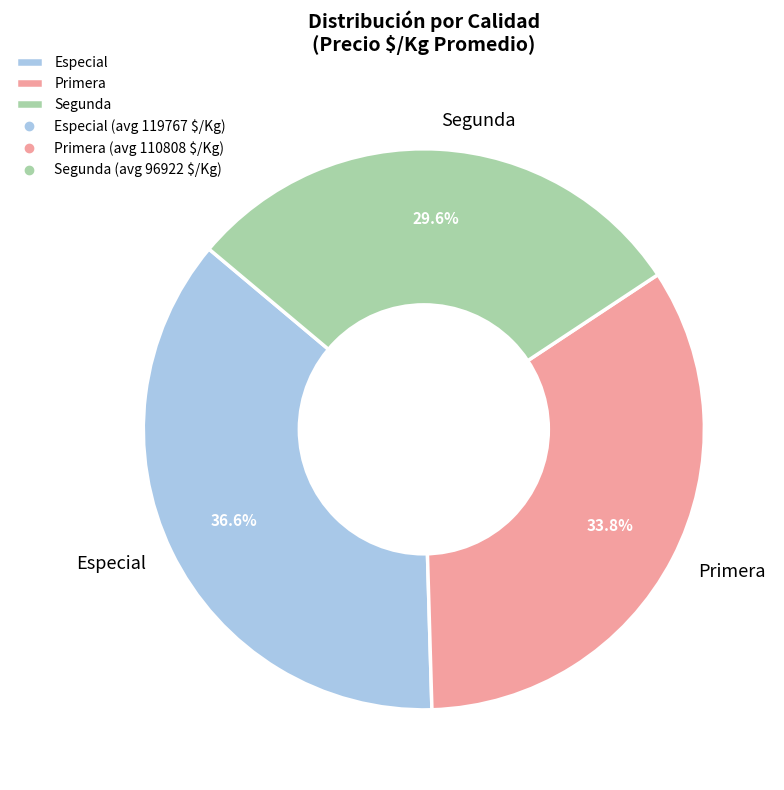

To the nearest percent, what is the average slice percentage?

33%